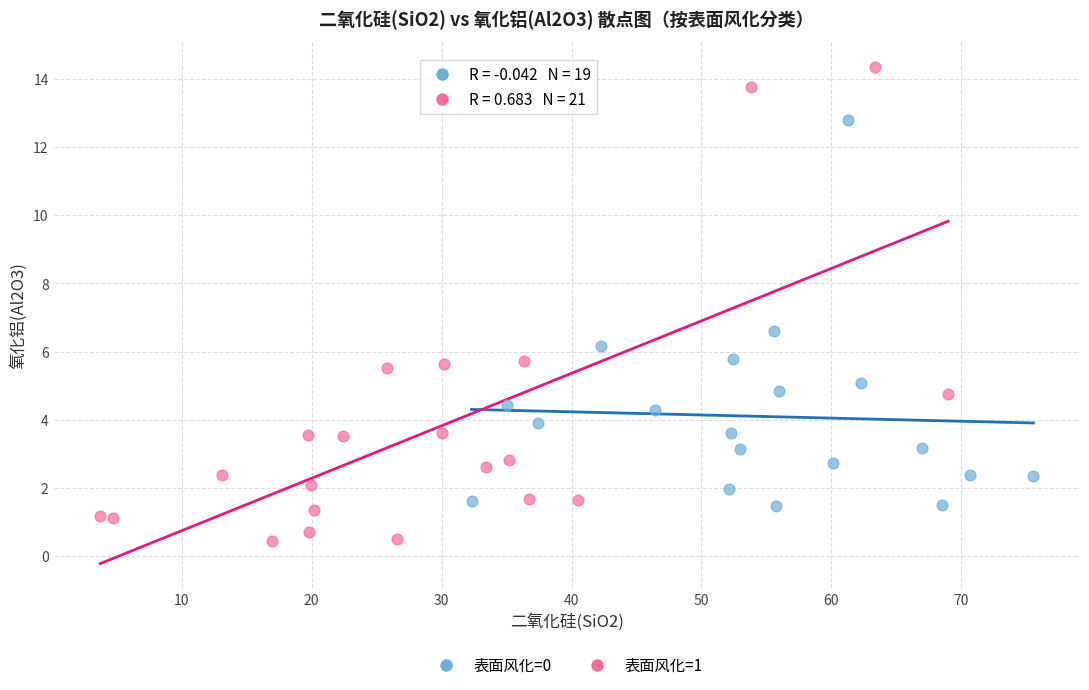

Which series has the widest spread of Y values?

表面风化=1